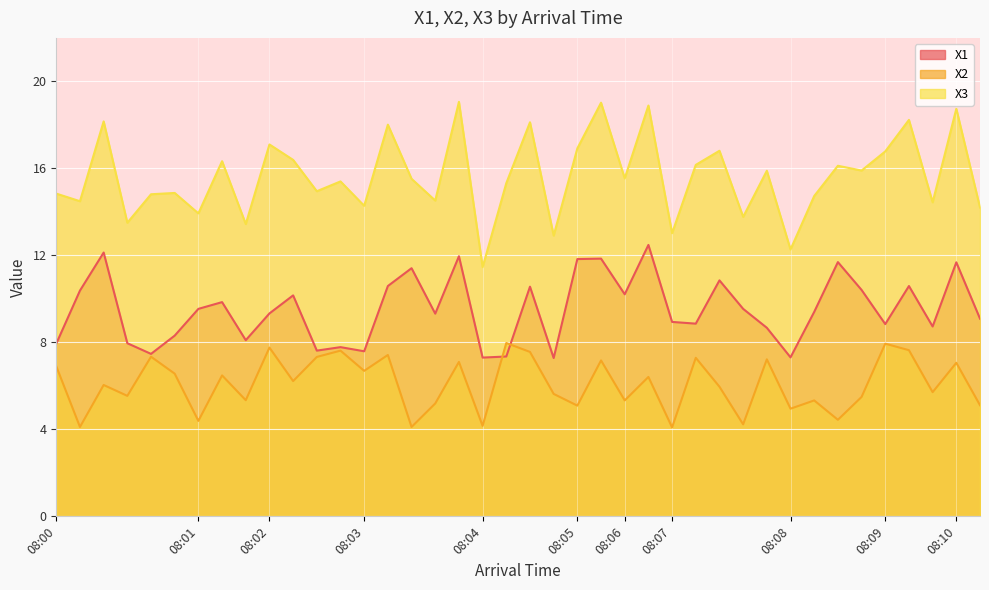

Which series has the widest spread of values?

X3